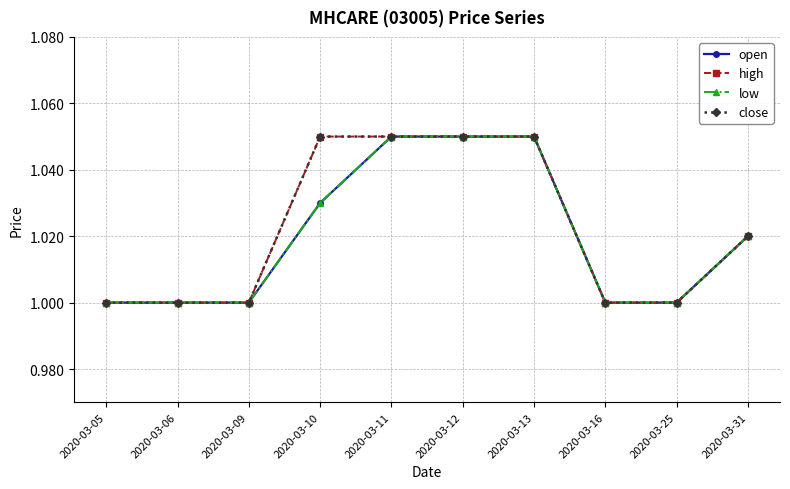

True or false: open and close cross at least once.

False